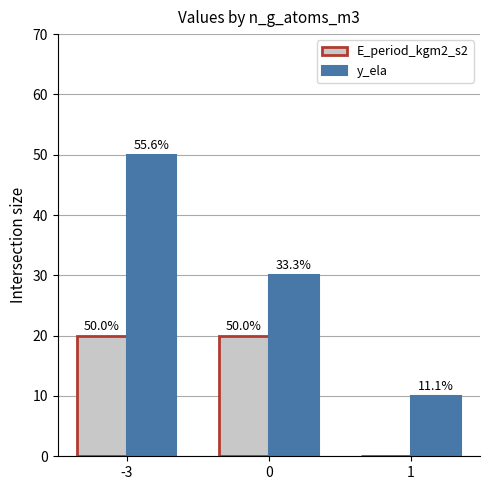

Reading right to left, list all the values displayed in this chart.

E_period_kgm2_s2: 0	20	20
y_ela: 10	30	50